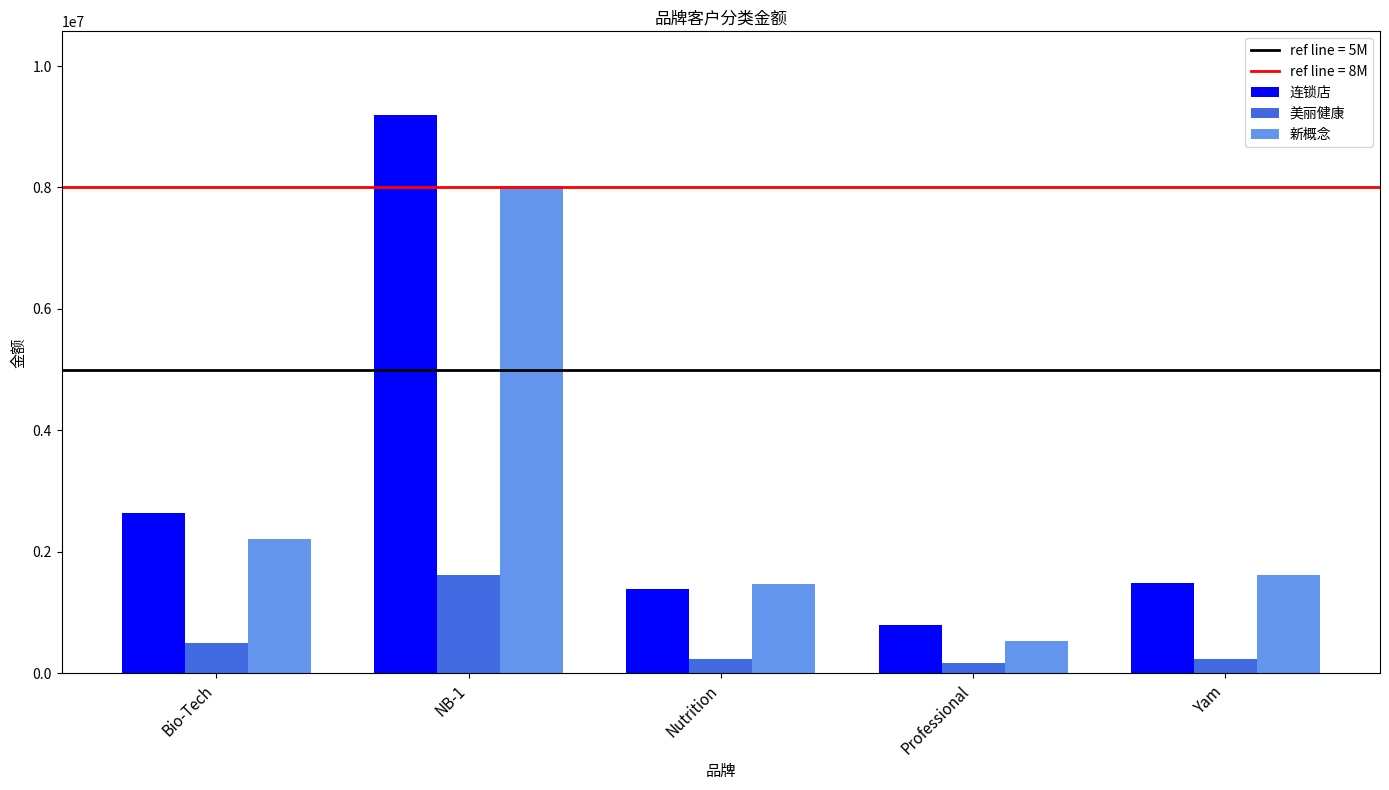

What is the approximate value of 美丽健康 at NB-1?

1625745.0